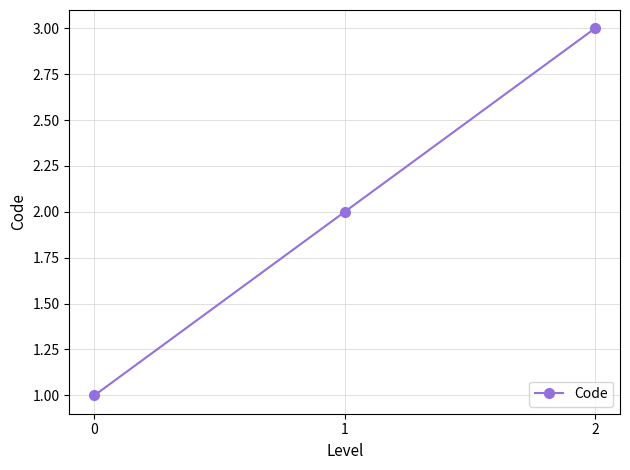

What is the sum of the values at 2 and 0?

4